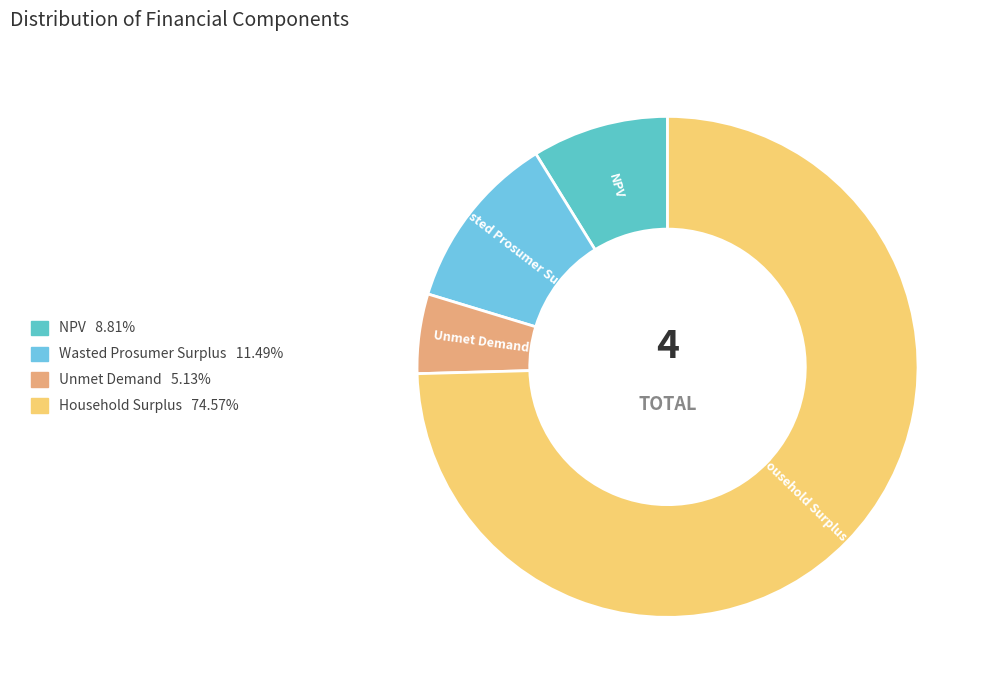

Is there any slice that represents more than half of the pie?

Yes